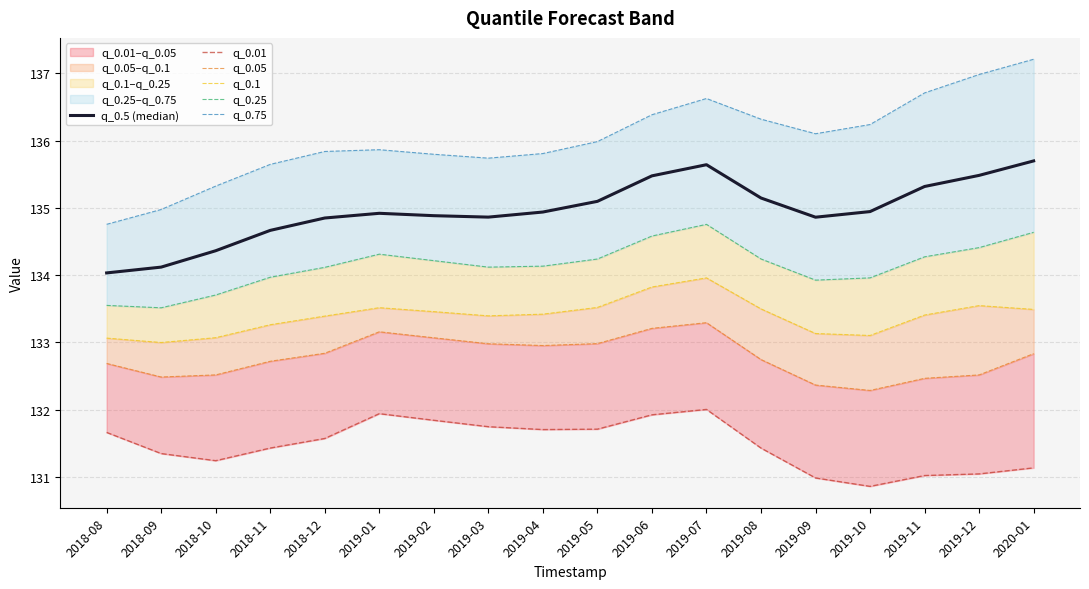

Which series has the widest spread of values?

q_0.75